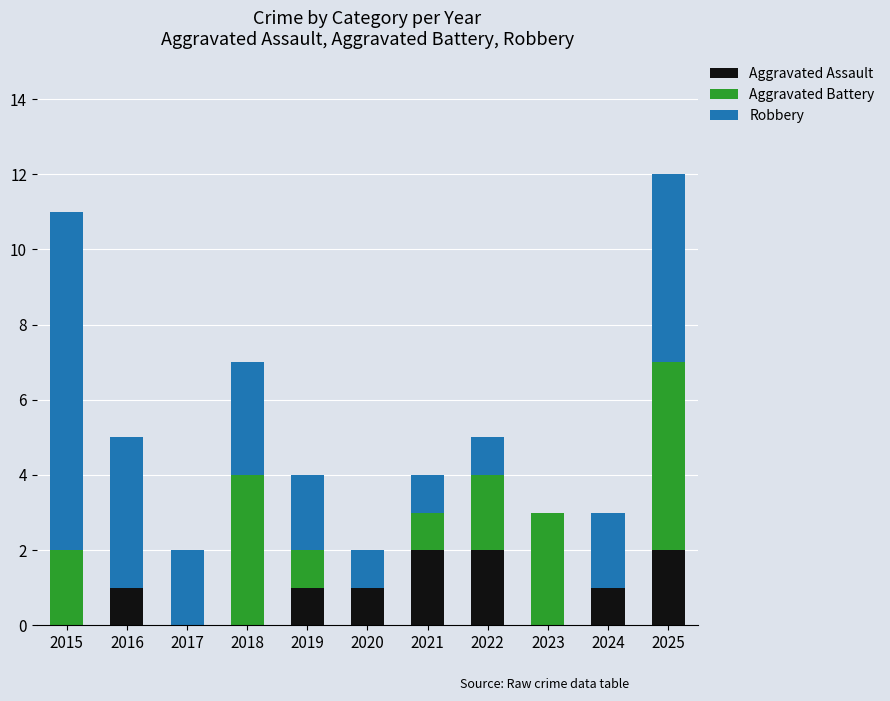

Does the chart contain stacked bars?

Yes